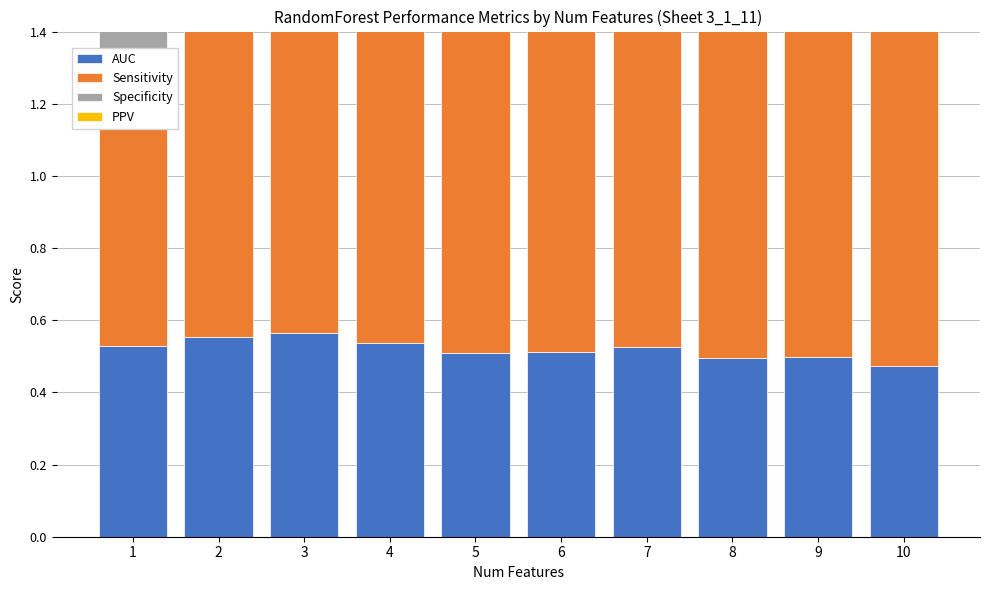

True or false: Sensitivity has a value of 0.9 at 3.

True